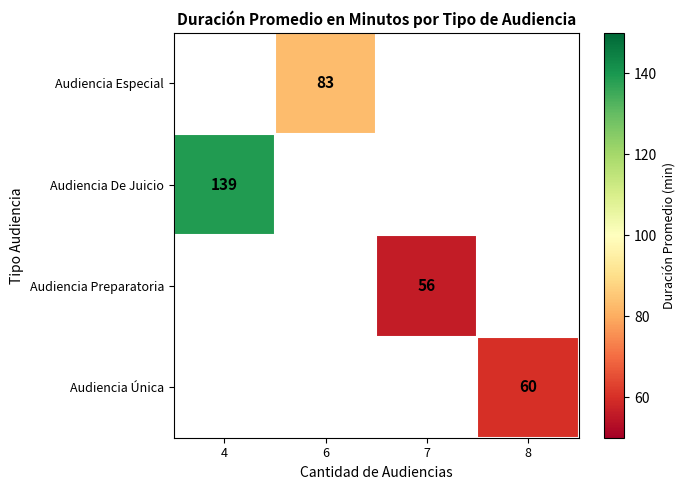

Is it true that Audiencia Única equals 28 at 8?

False